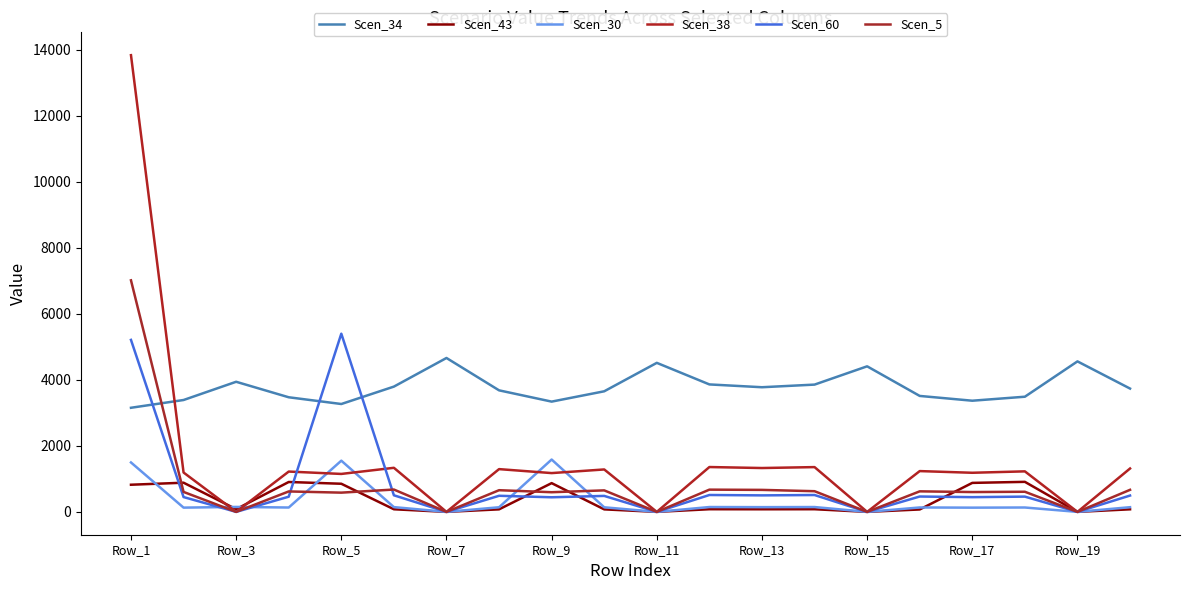

How many times do Scen_60 and Scen_34 cross each other?

3